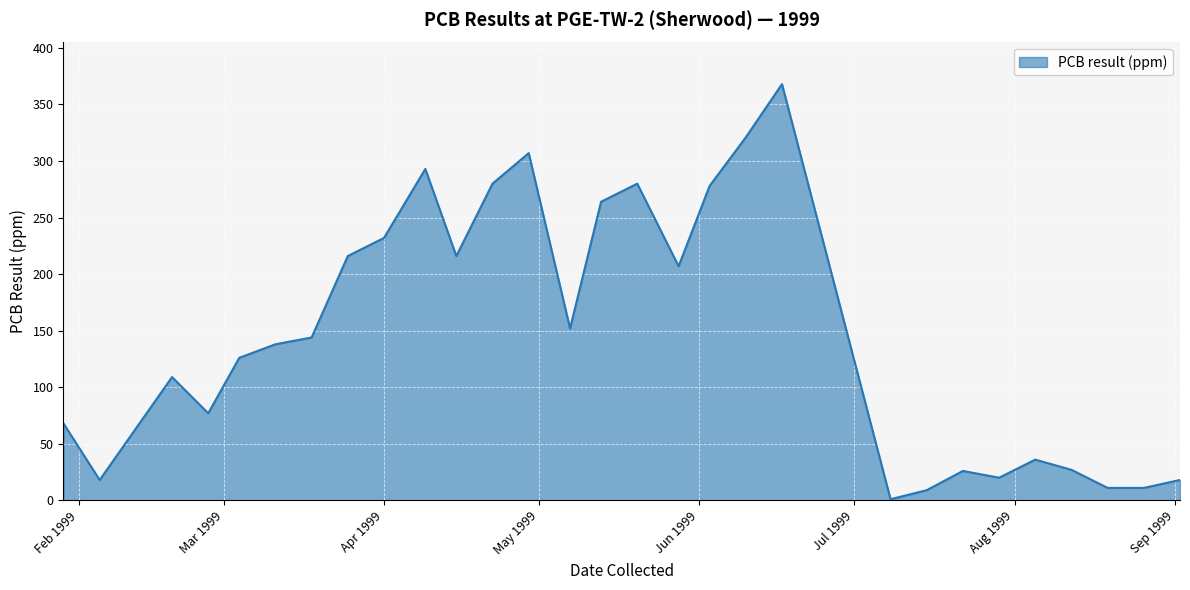

True or false: there are more than 1 points higher than both neighbors.

True